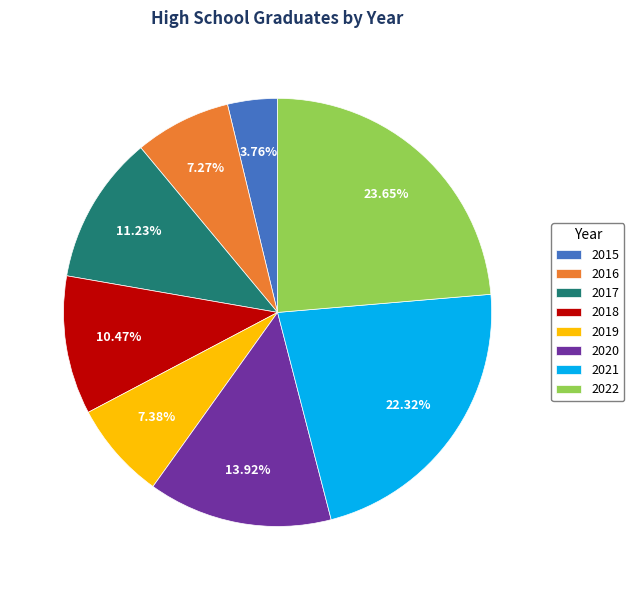

Is the sum of 2016 and 2022 greater than half?

No